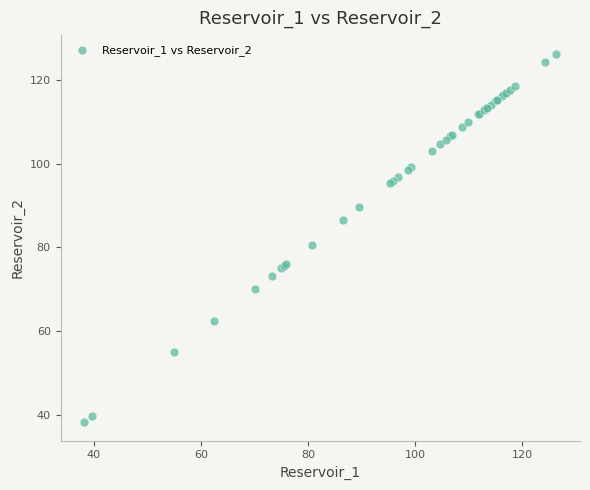

What Y value in the scatter plot is closest to 82?

80.7